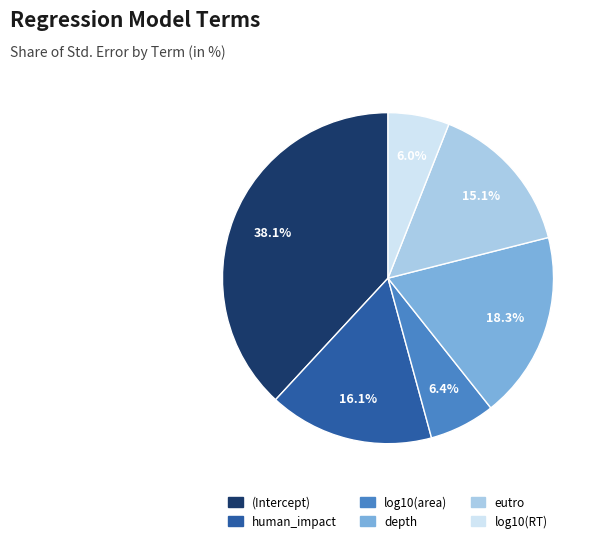

What is the largest slice in the pie chart?

(Intercept)